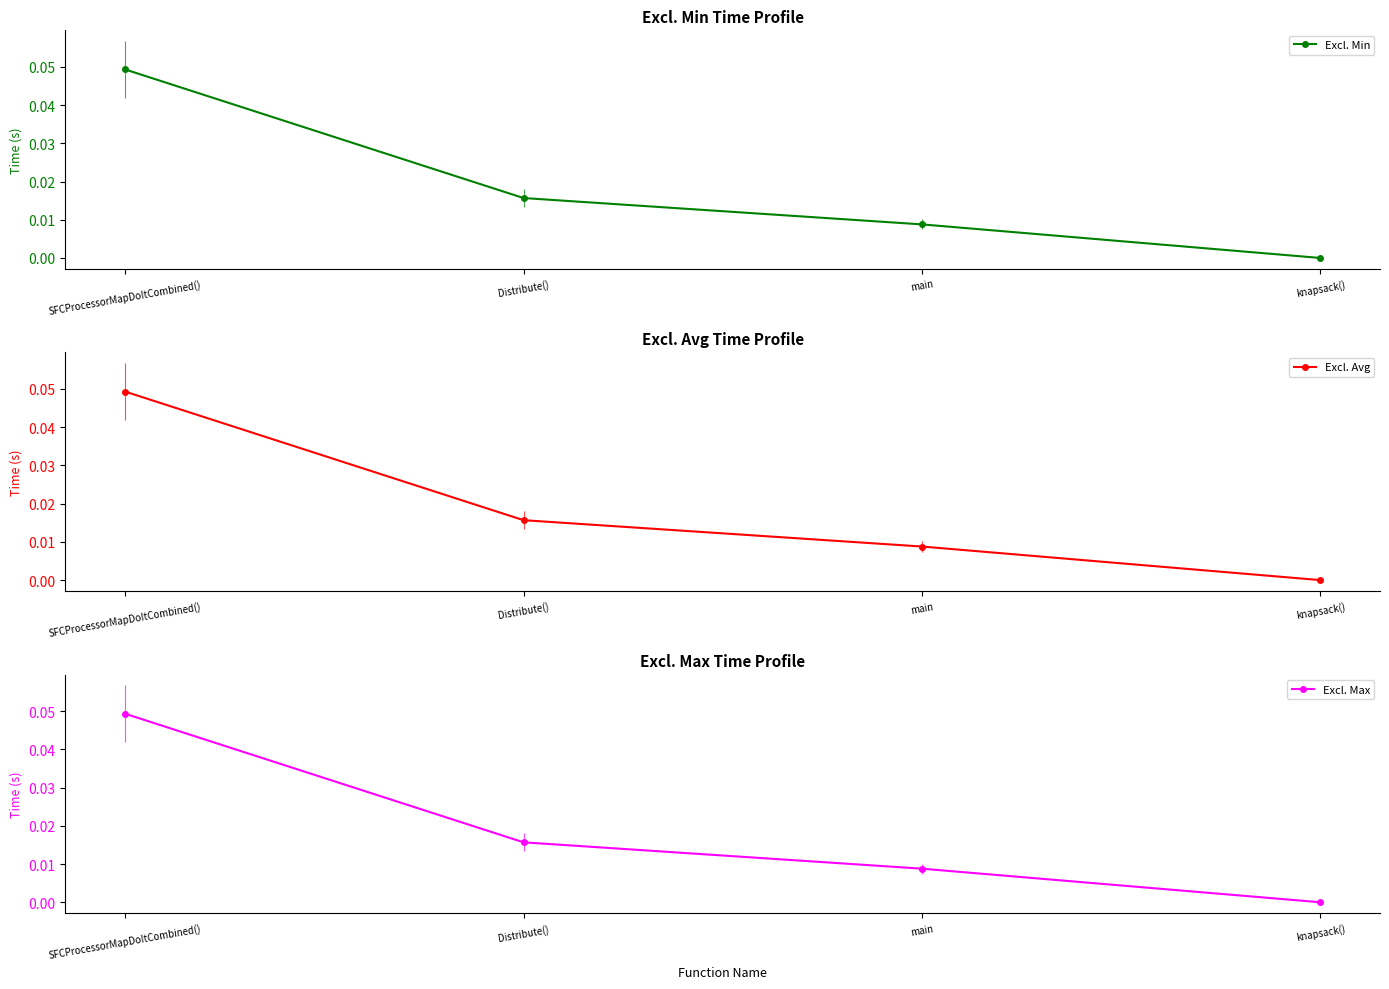

At main, list the series in order from smallest to largest.

Excl. Min, Excl. Avg, Excl. Max